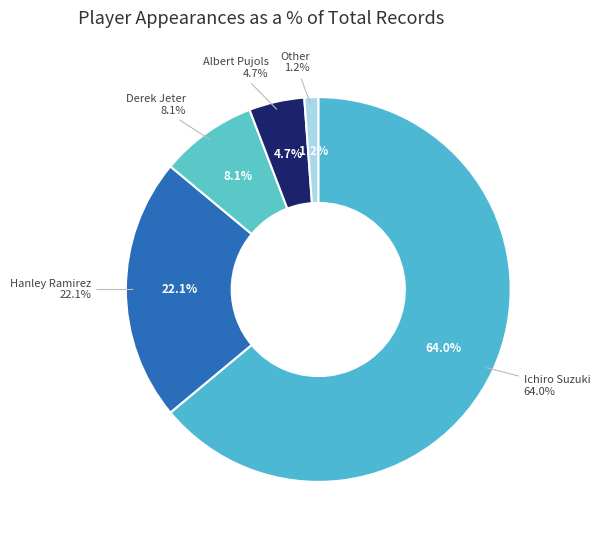

Between Derek Jeter and Hanley Ramirez, which is larger?

Hanley Ramirez